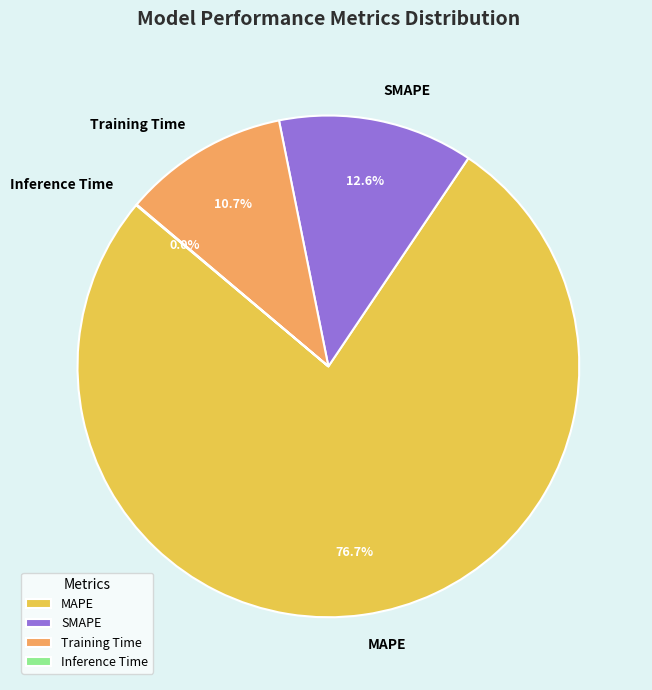

Which slice represents more than half of the pie?

MAPE